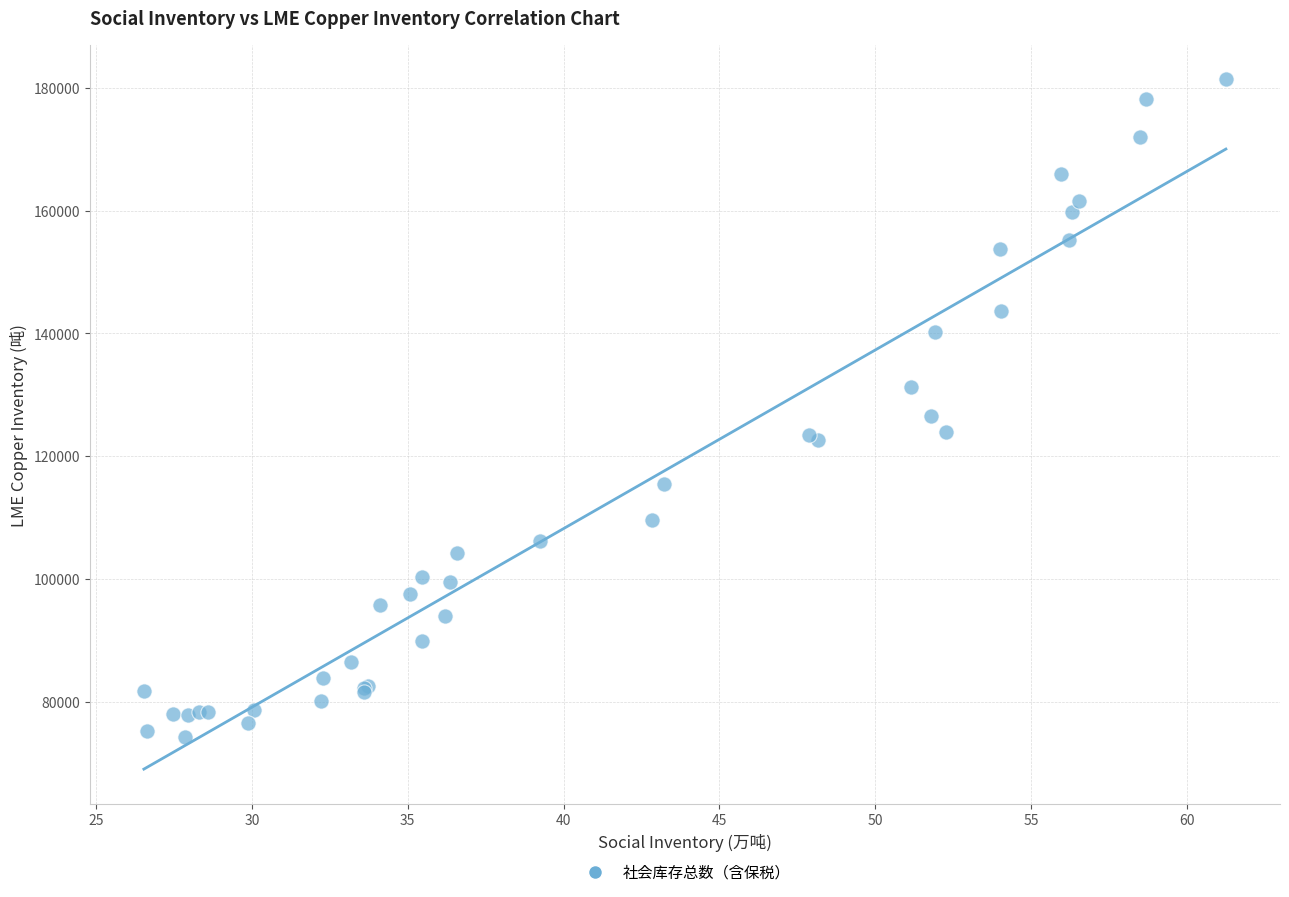

What Y value in the scatter plot is closest to 127800?

126475